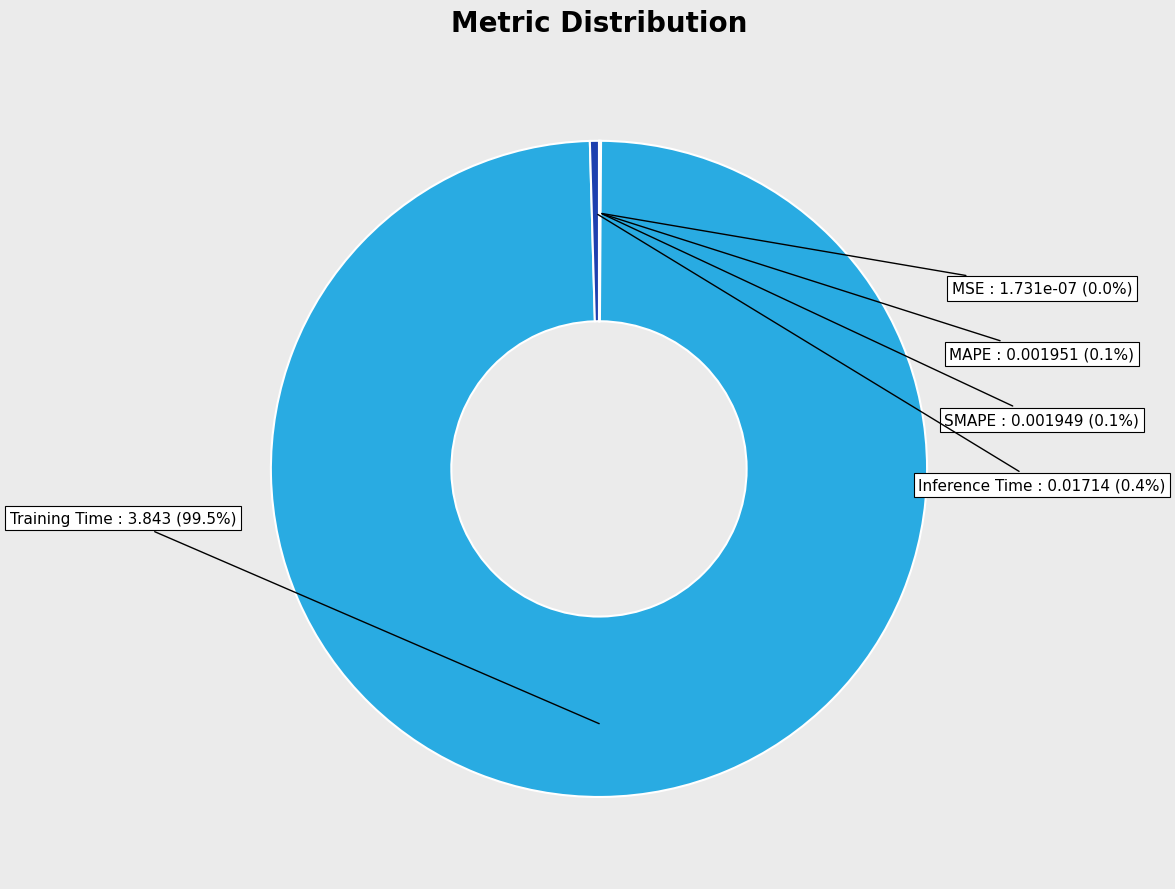

Is there any slice that represents more than half of the pie?

Yes